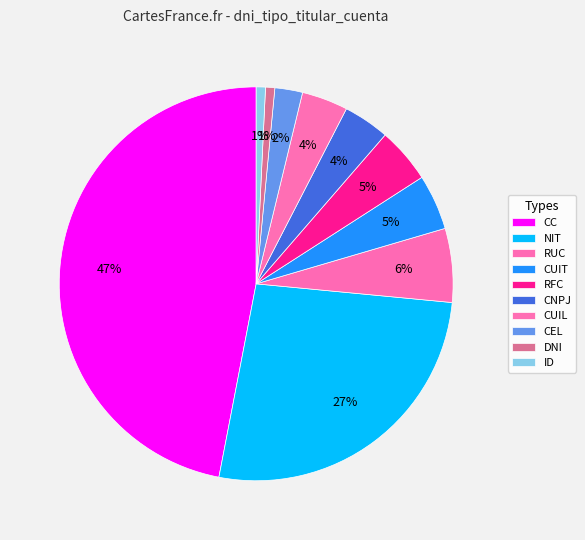

Combined, what portion of the pie is CUIT and CC?

51.5%